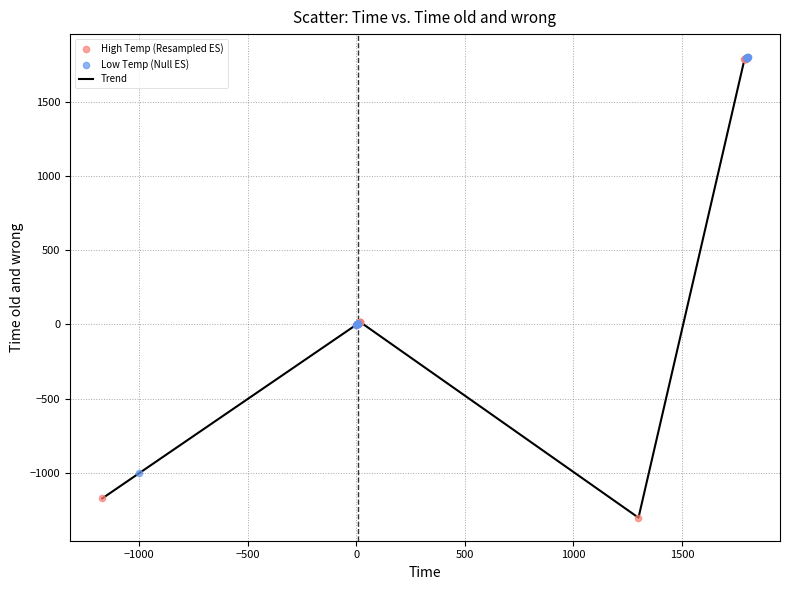

What is the difference between the maximum and minimum values?

3103.1